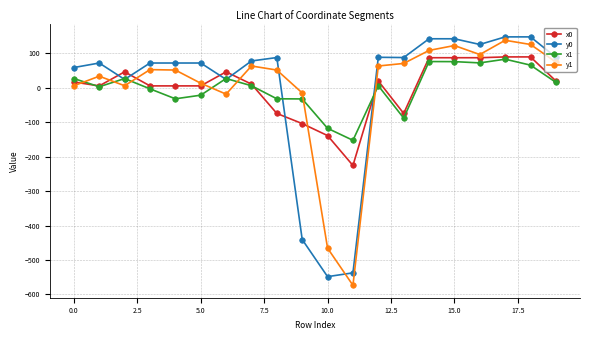

Count the number of data series in this chart.

4